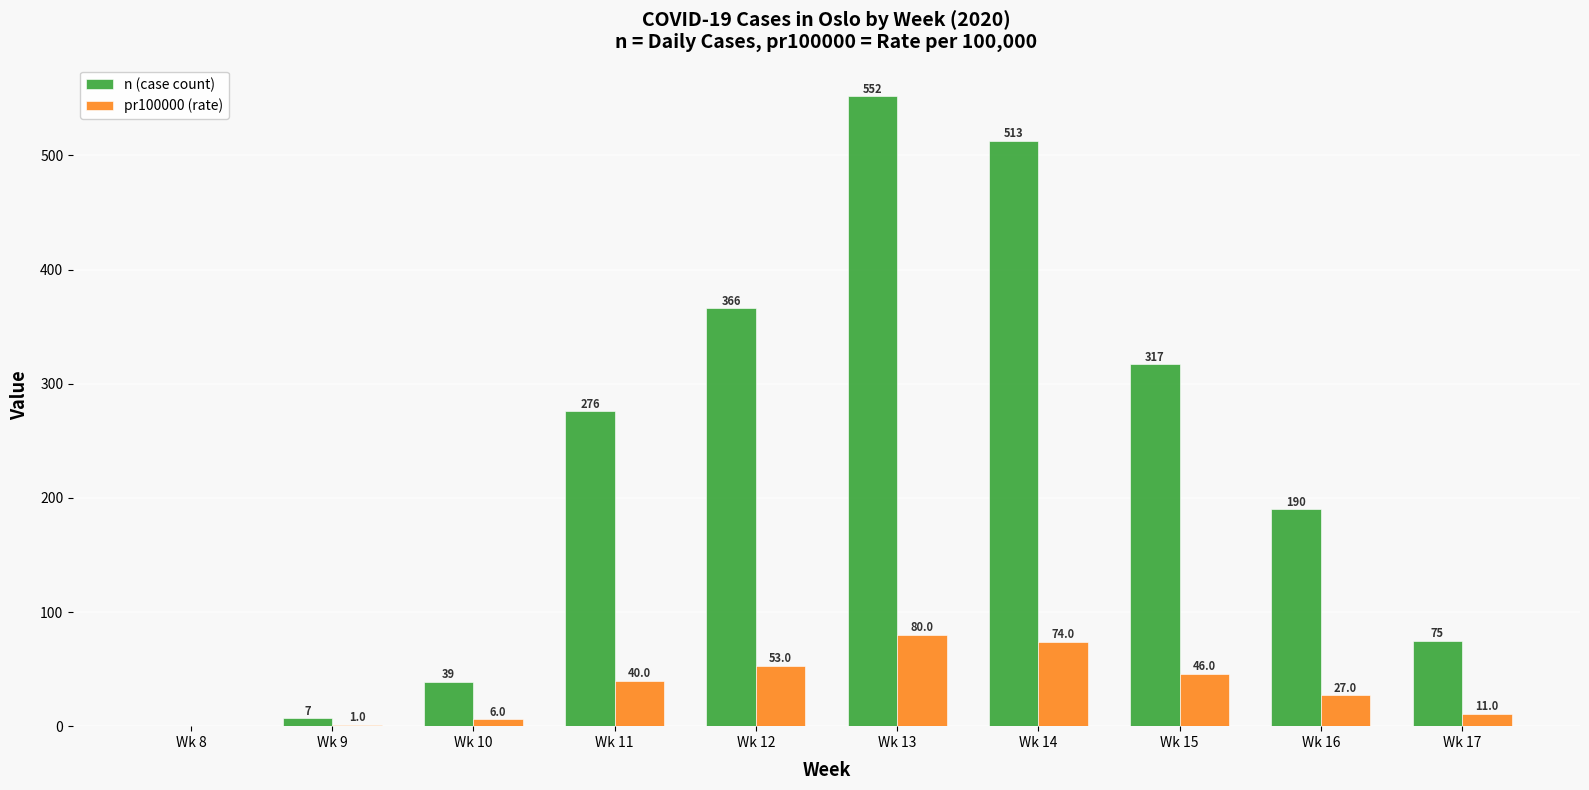

Which category has the highest value in the pr100000 (rate) series?

Wk 13